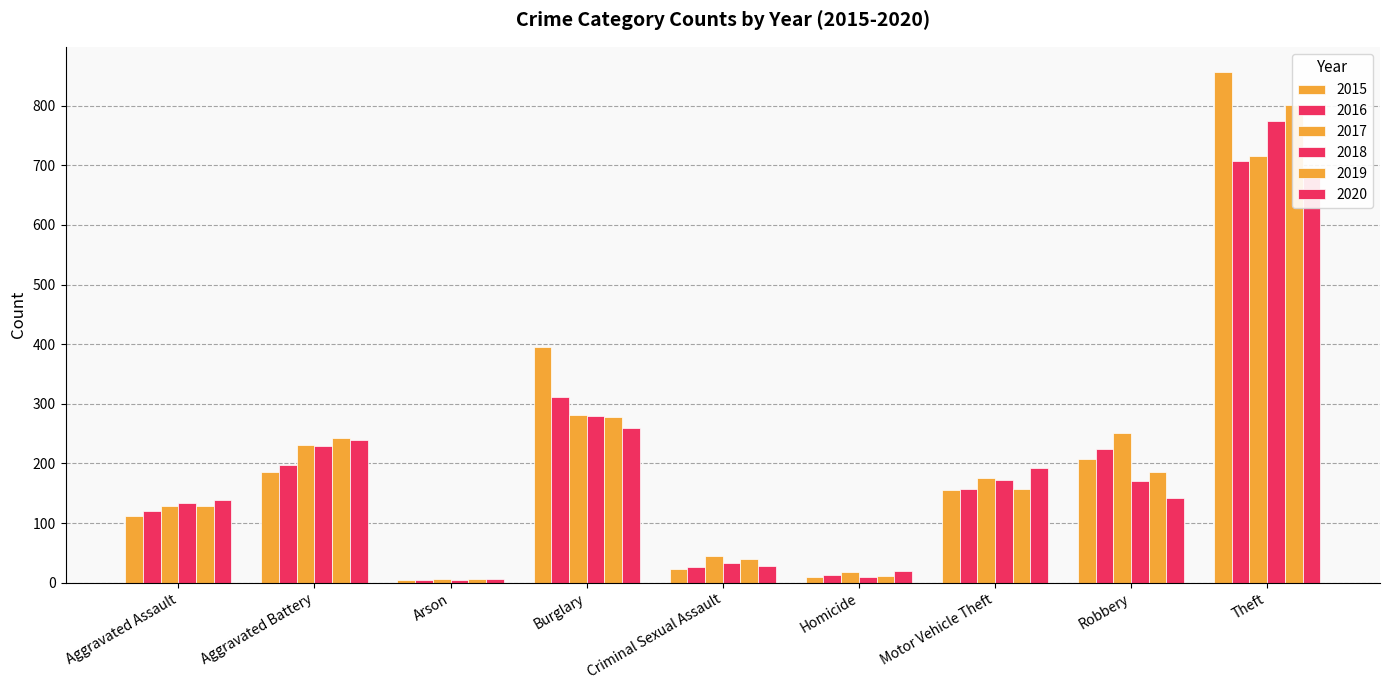

Which series has the largest total across all categories?

2015